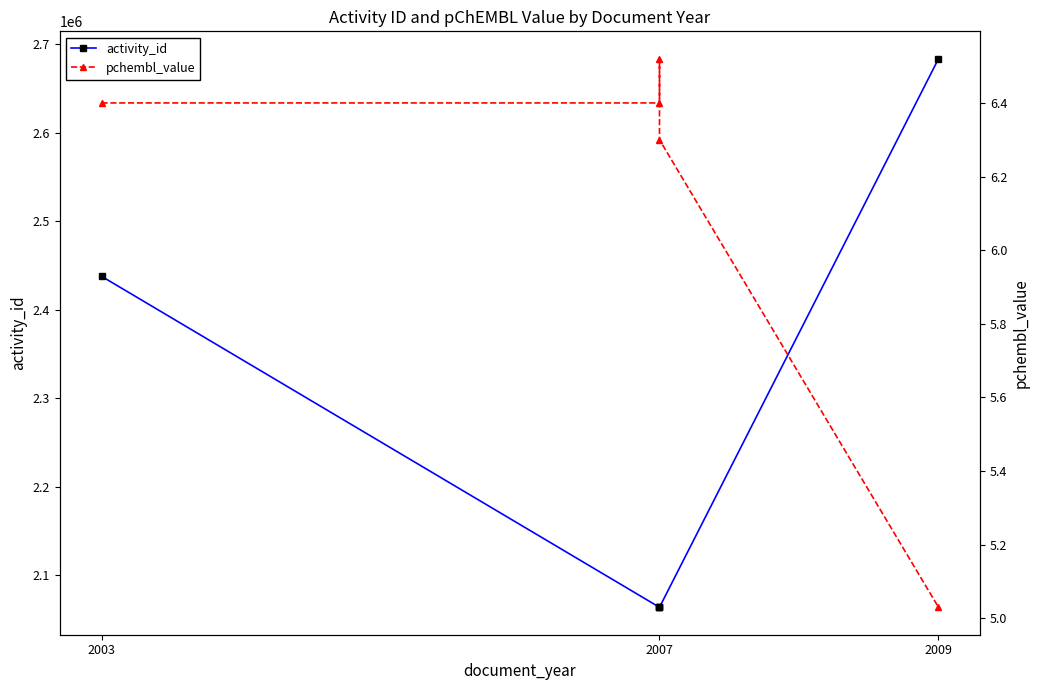

The value of pchembl_value at 2007 is 6.3. True or false?

True